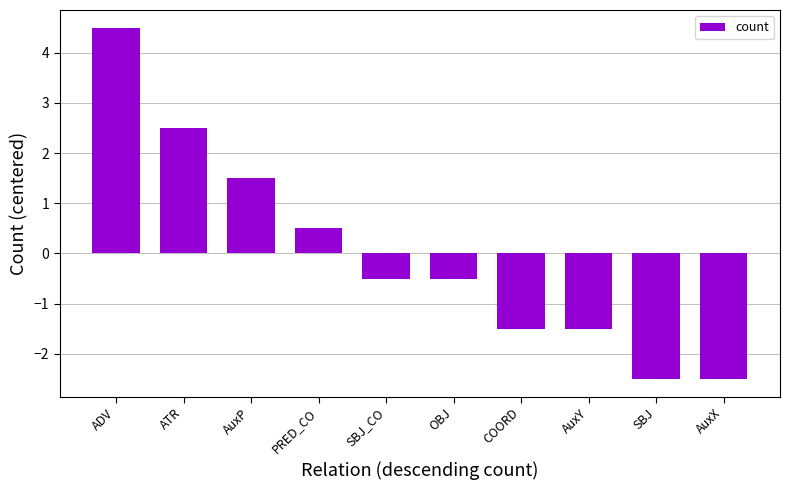

Are the bars grouped side by side (vs. stacked)?

No